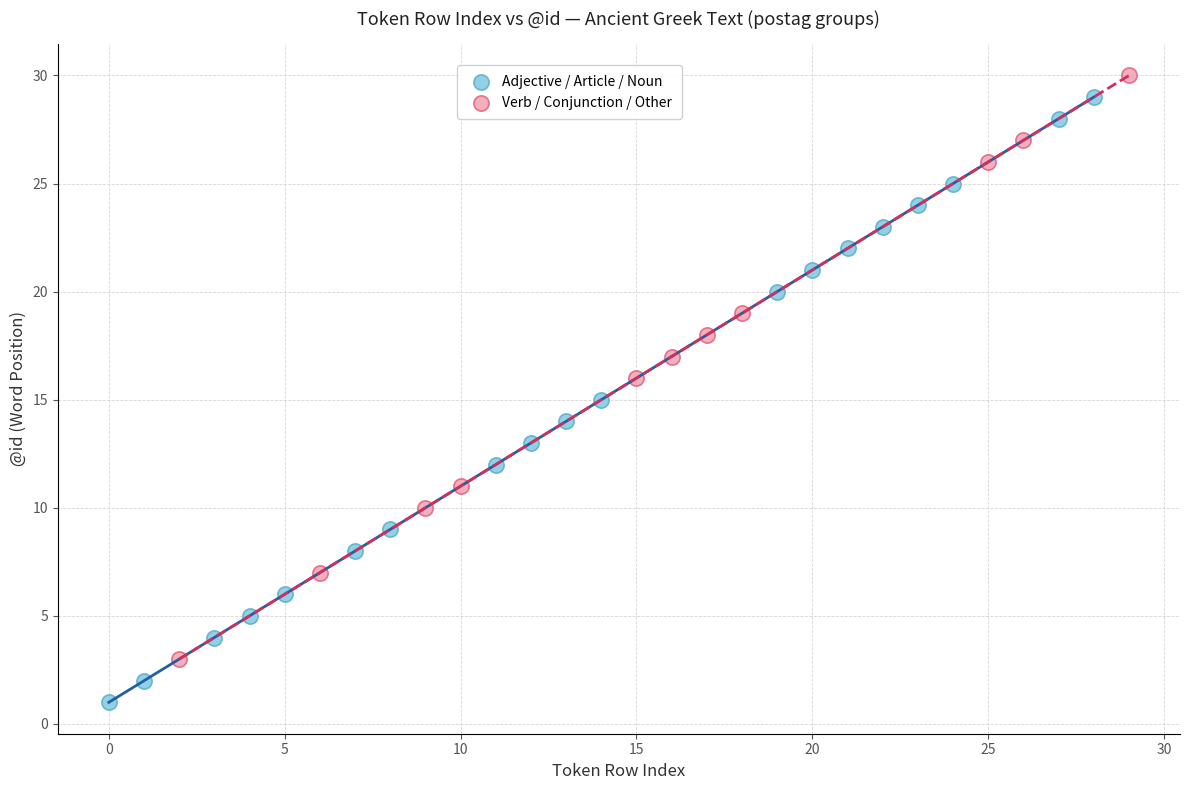

Which series contains the highest Y value?

Verb / Conjunction / Other